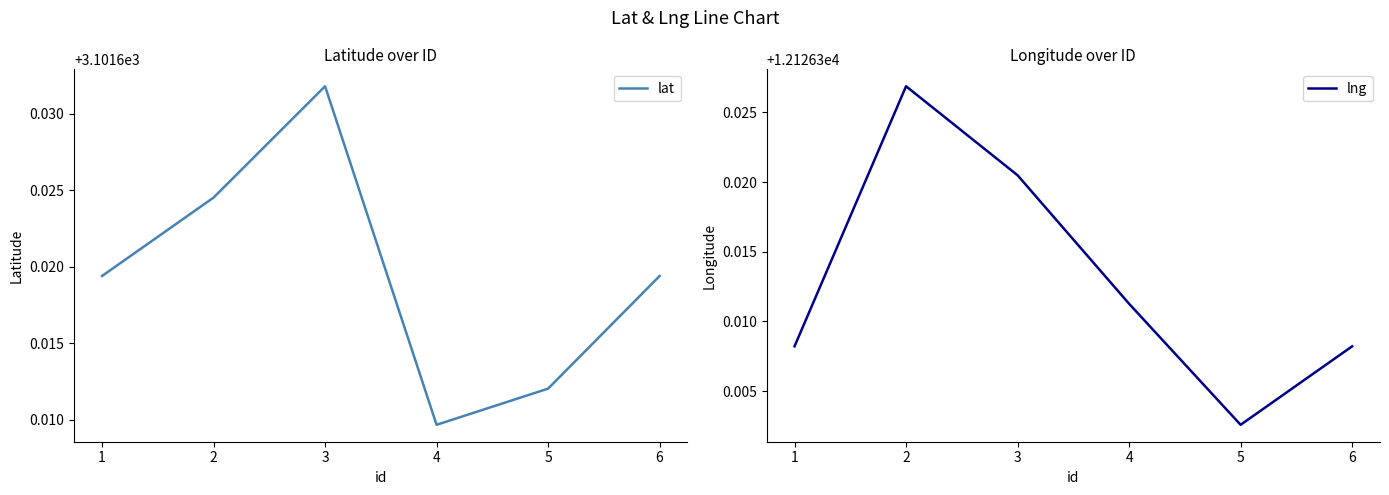

Which category has the lowest value in the lng series?

5